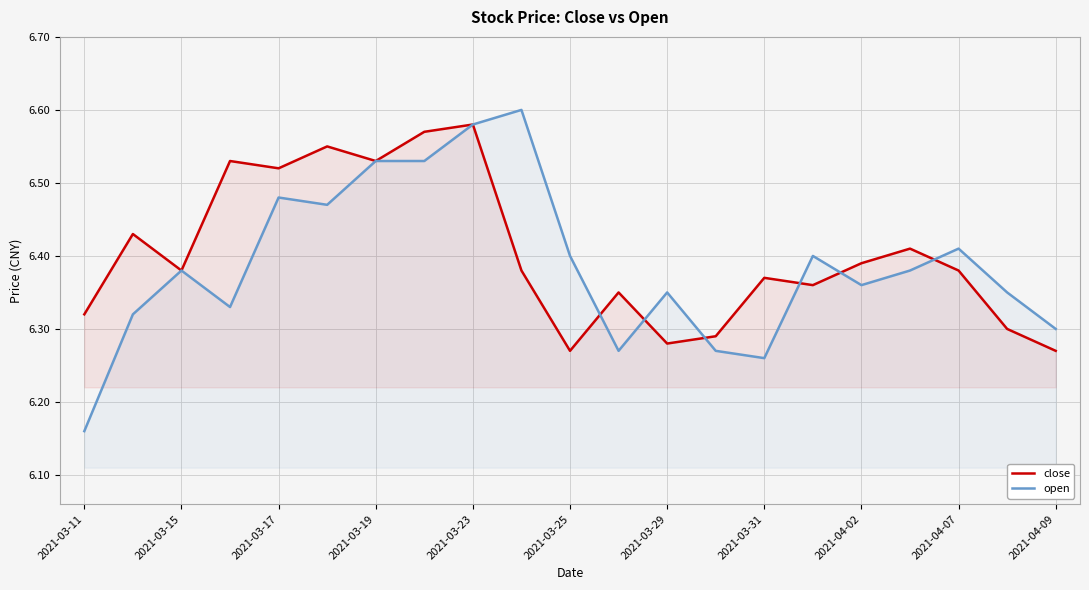

Which series has the widest spread of values?

open